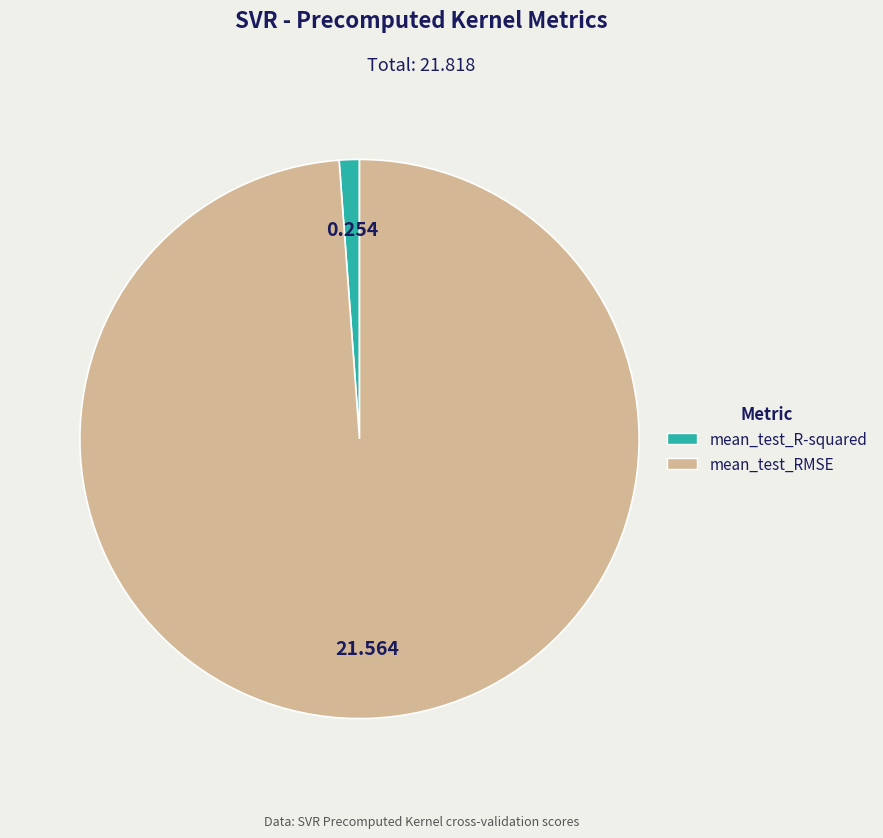

Combined, do mean_test_RMSE and mean_test_R-squared account for over 50%?

Yes